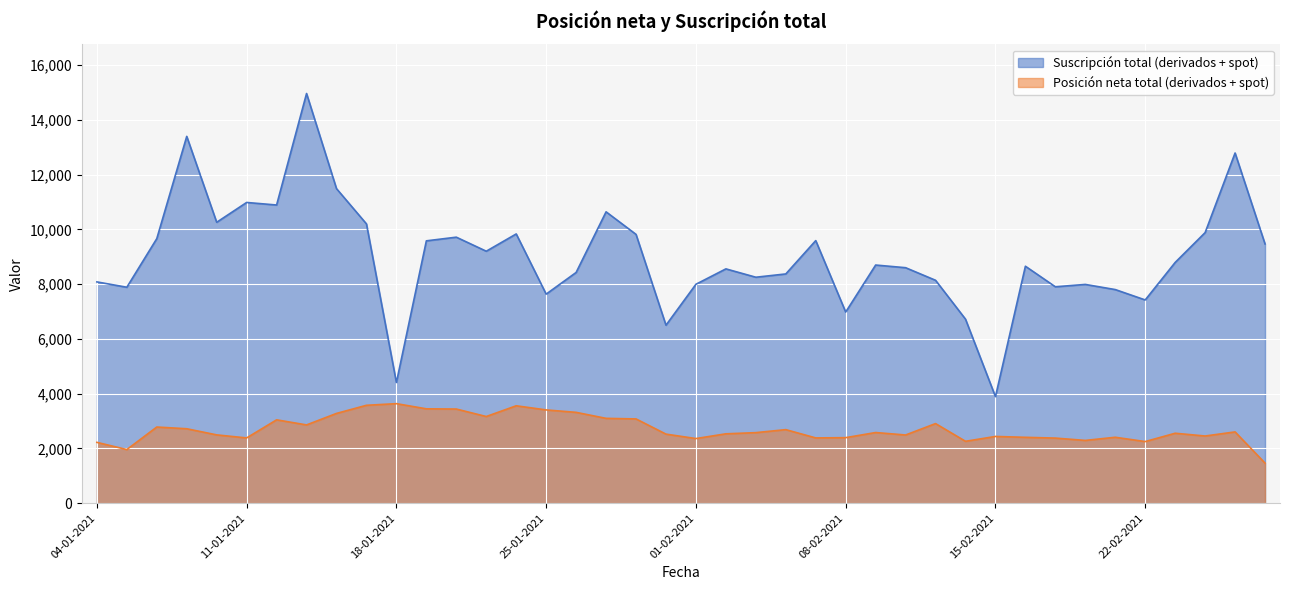

The value of Suscripción total (derivados + spot) at 07-01-2021 is 13395. True or false?

True